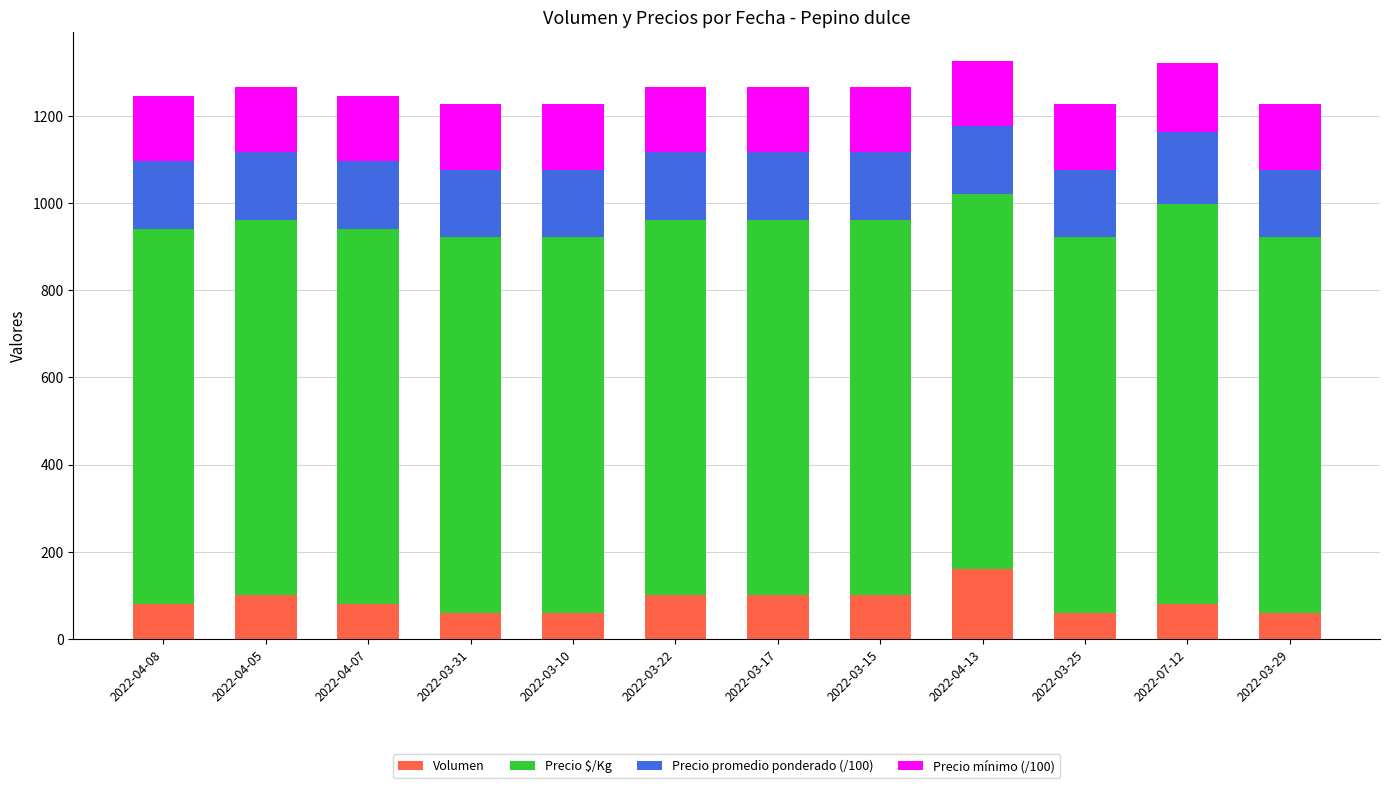

What is the lowest value of the Volumen series?

60